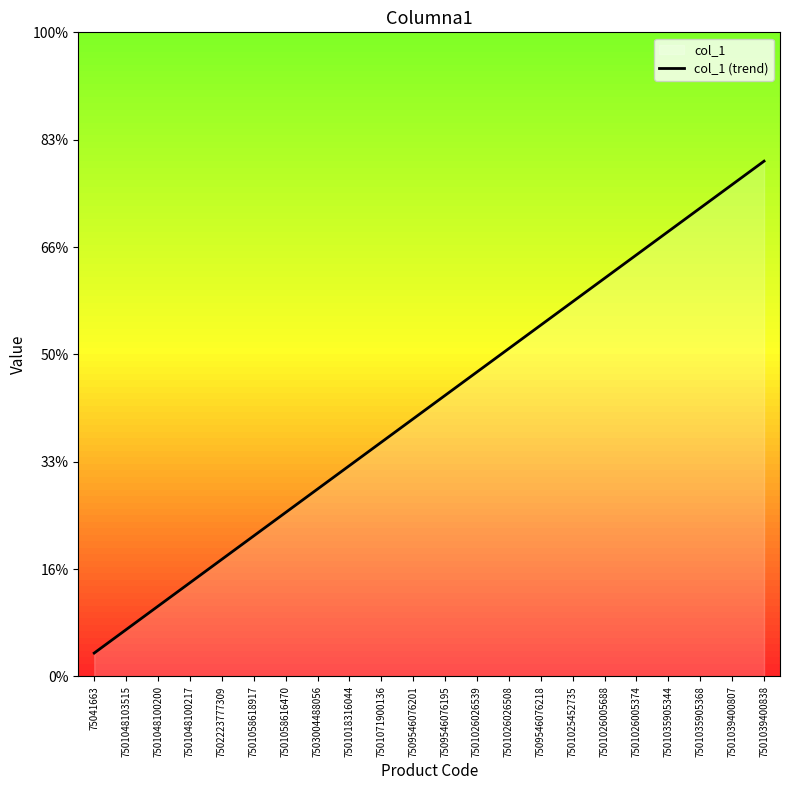

Rank the categories by value from lowest to highest.

75041663, 7501048103515, 7501048100200, 7501048100217, 7502223777309, 7501058618917, 7501058616470, 7503004488056, 7501018316044, 7501071900136, 7509546076201, 7509546076195, 7501026026539, 7501026026508, 7509546076218, 7501025452735, 7501026005688, 7501026005374, 7501035905344, 7501035905368, 7501039400807, 7501039400838